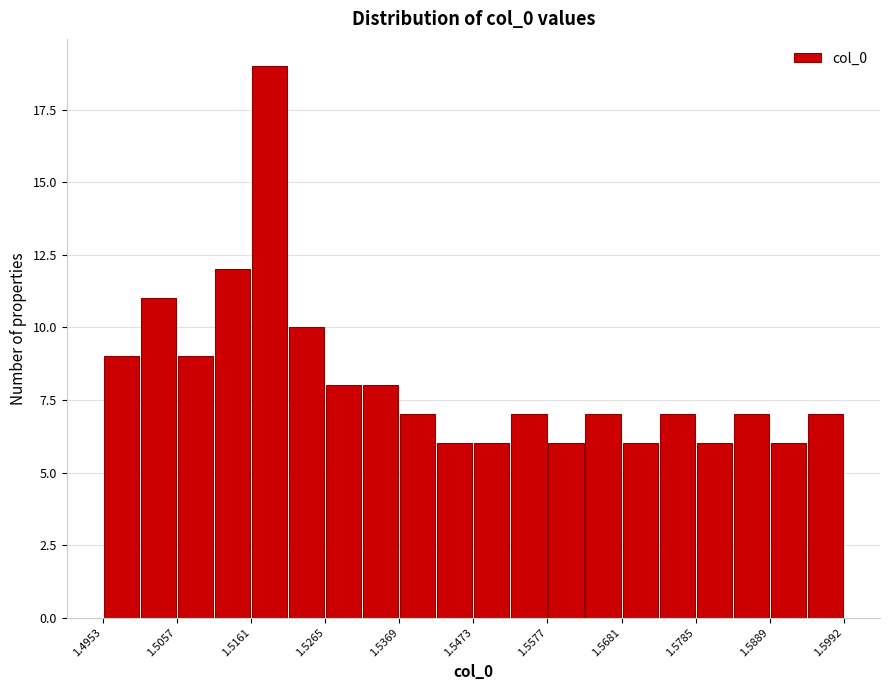

Around what value on the x-axis is the tallest bar? Give the approximate position of its centre, as read against the axis.

1.518